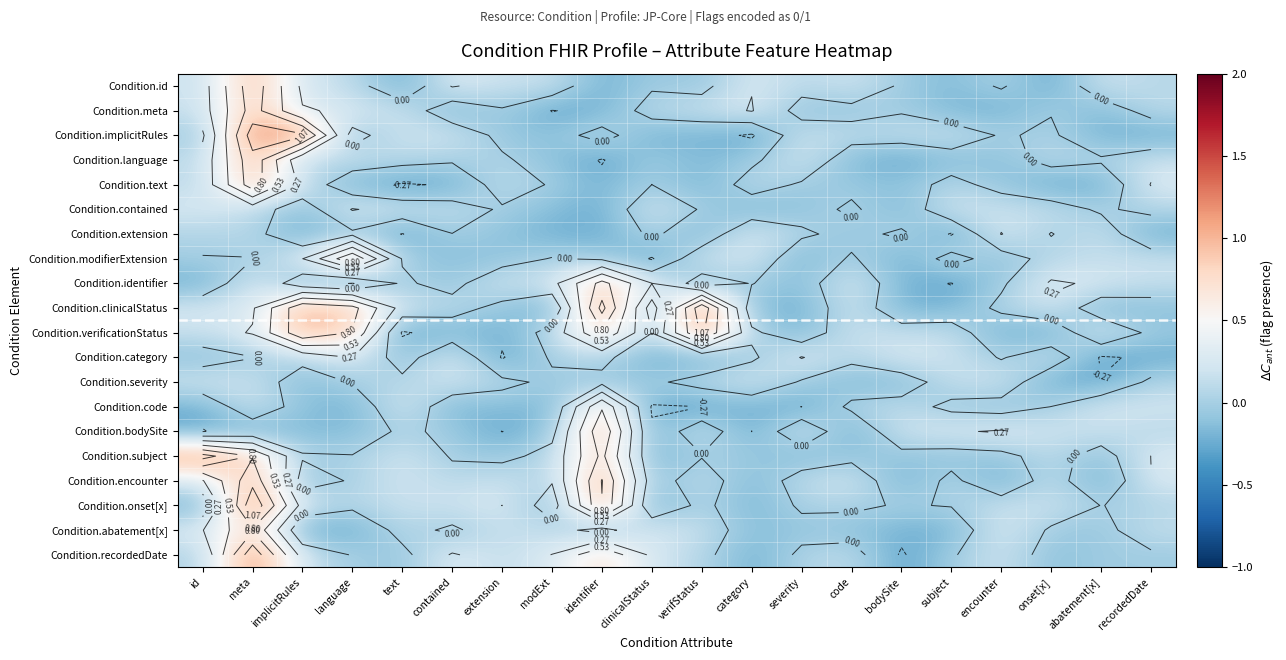

True or false: Condition.onset[x] has a value of 0.8 at meta.

False